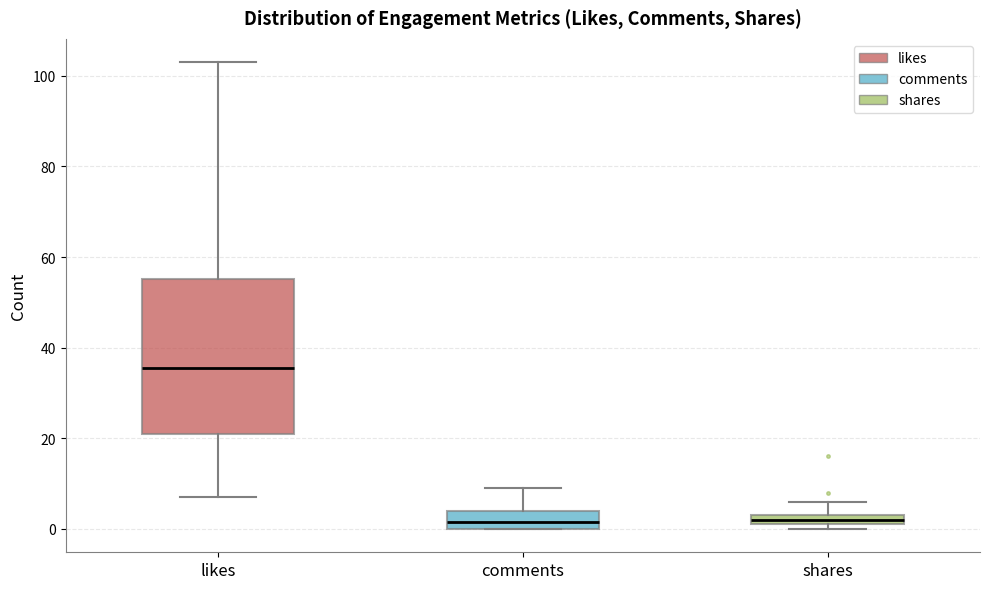

Comparing the boxes themselves (not the whiskers), which one is the tallest?

likes